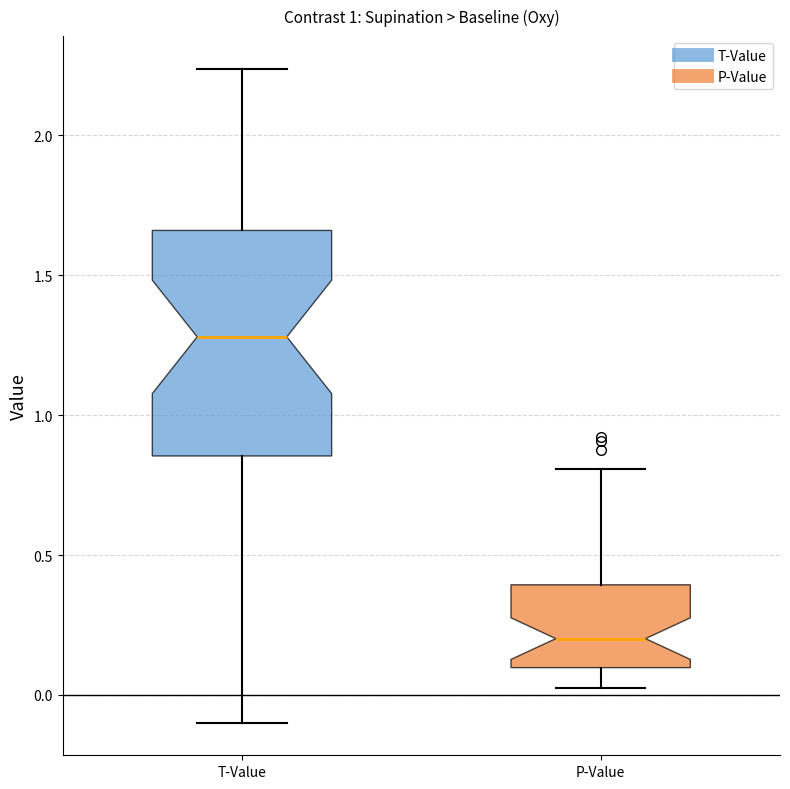

Reading left to right, transcribe this box plot: for each box, give where its median line is, the range the box spans, and where its two whiskers end, as read against the y-axis. The values are not printed on the chart, so give them approximately, as read against the axis.

T-Value: median 1.30, box 0.85 to 1.65, whiskers -0.10 to 2.25
P-Value: median 0.20, box 0.10 to 0.40, whiskers 0.05 to 0.80